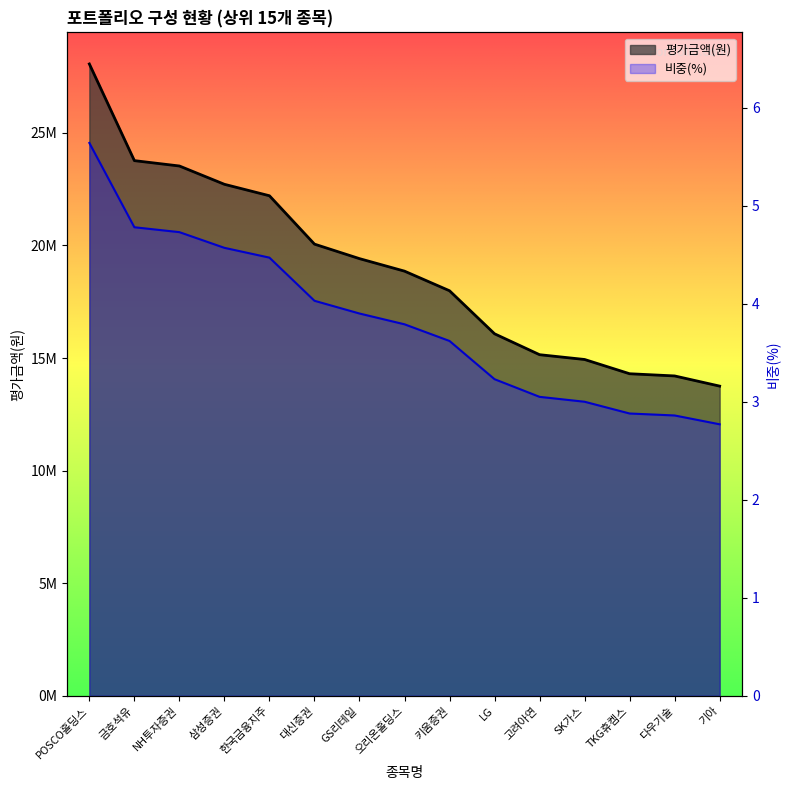

What position from the left is 기아?

15